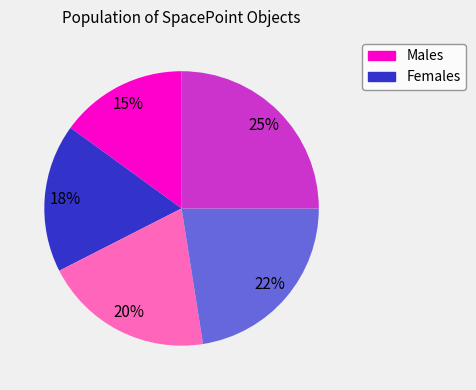

To the nearest percent, what is the difference between the largest and smallest slice percentages?

10%